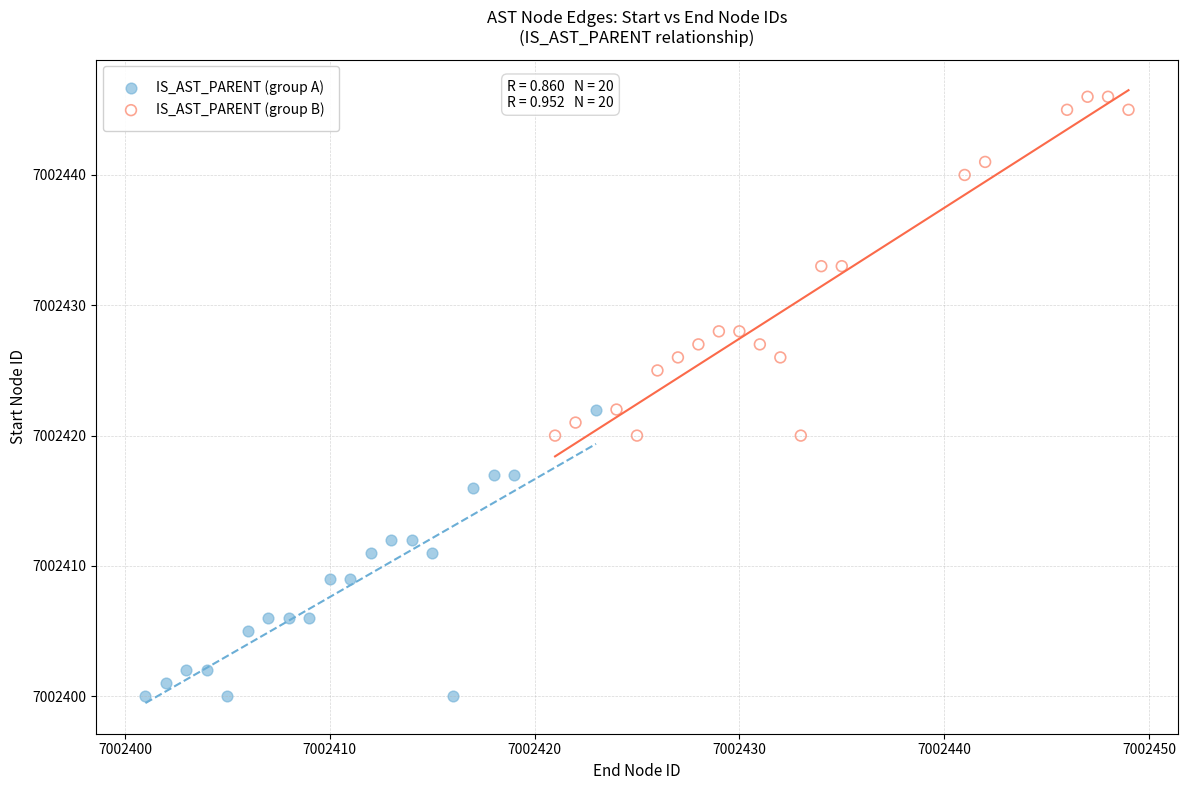

Which series reaches the maximum Y coordinate?

IS_AST_PARENT (group B)